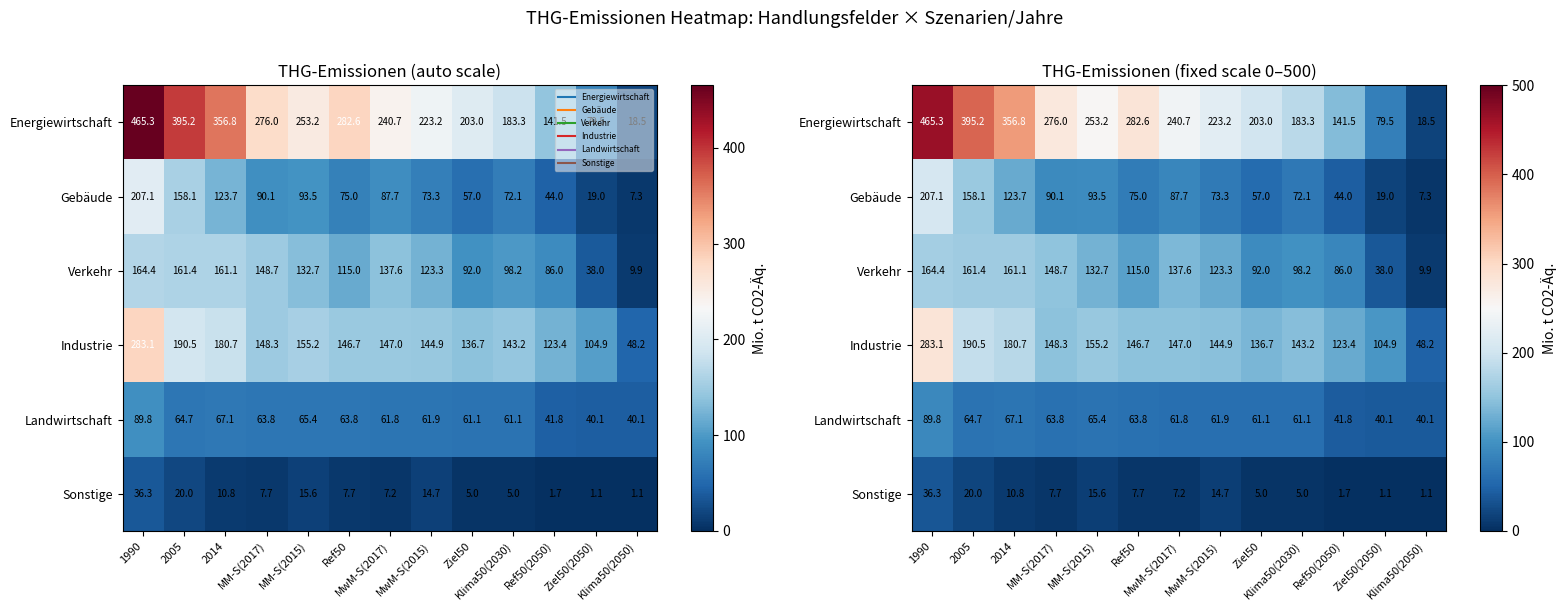

List the series in order of their peak value, lowest first.

Sonstige, Landwirtschaft, Verkehr, Gebäude, Industrie, Energiewirtschaft